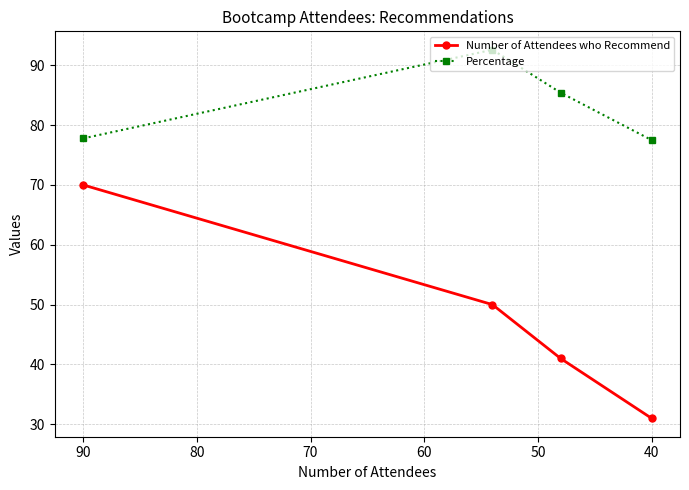

Reading left to right, list all the values displayed in this chart.

Number of Attendees who Recommend: 70.0	50.0	41.0	31.0
Percentage: 77.8	92.6	85.4	77.5